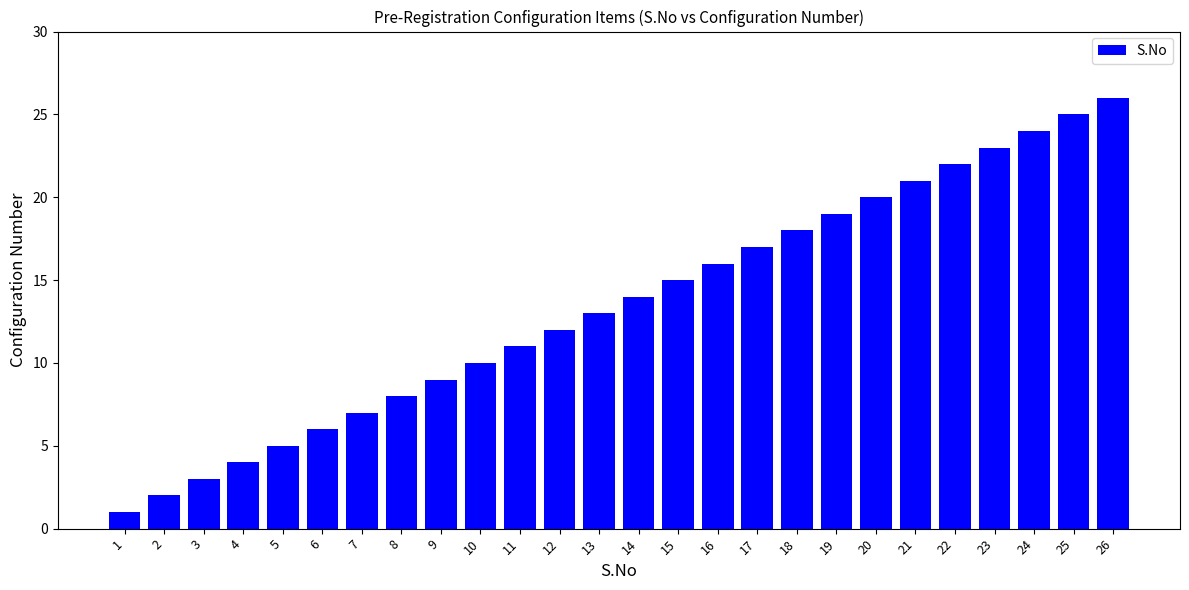

What is the sum of all values?

351